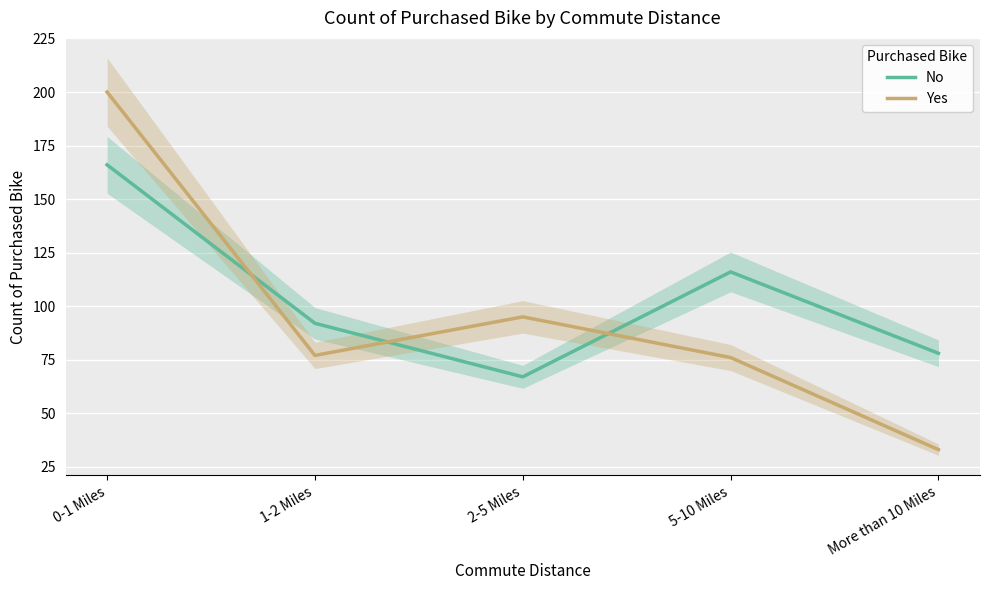

Which category has the lowest value in the No series?

2-5 Miles